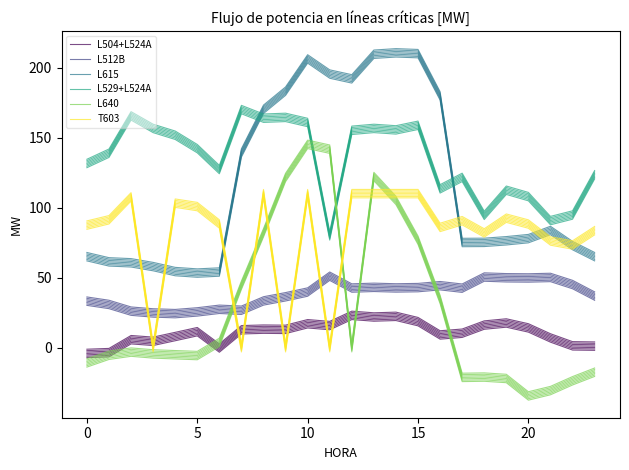

How many categories are shown in the chart?

24